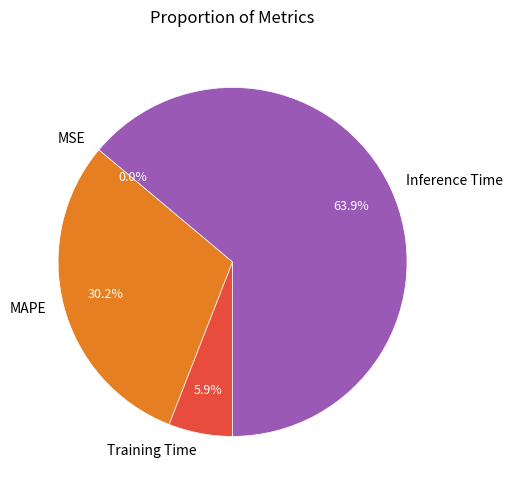

What percentage do Inference Time and Training Time together represent?

69.8%